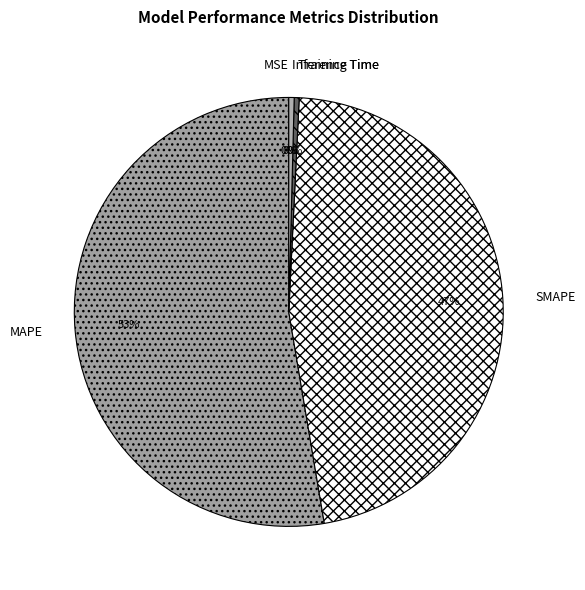

Which has a higher value, Training Time or SMAPE?

SMAPE